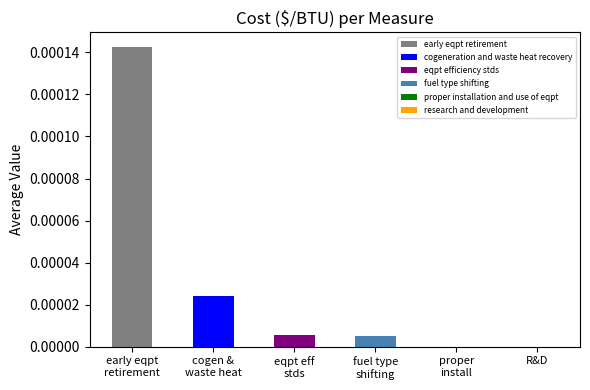

True or false: the data shows 0.0 at R&D.

True